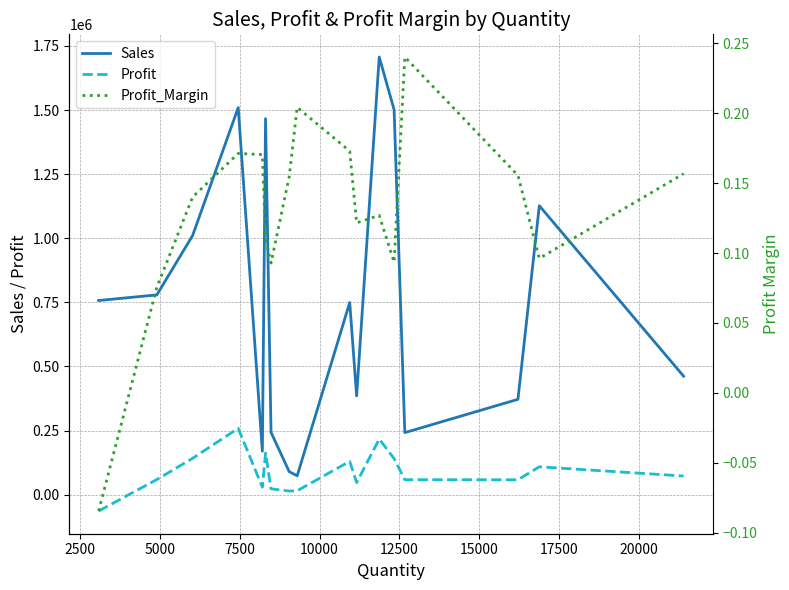

Reading left to right, transcribe all the data shown in this chart.

Sales: 757041.9	779060.1	1010535.5	1509436.3	169217.5	1466572.2	242811.1	89495.1	73350.3	749237.0	385156.0	1706824.1	1501681.8	241787.5	371613.2	1126813.0	461869.4
Profit: -64083.4	58867.9	141562.6	258567.5	28849.5	161924.4	22559.2	13844.3	14988.9	129626.3	46845.4	216717.0	140396.3	58111.7	57829.9	108416.7	72433.1
Profit_Margin: -0.1	0.1	0.1	0.2	0.2	0.1	0.1	0.2	0.2	0.2	0.1	0.1	0.1	0.2	0.2	0.1	0.2